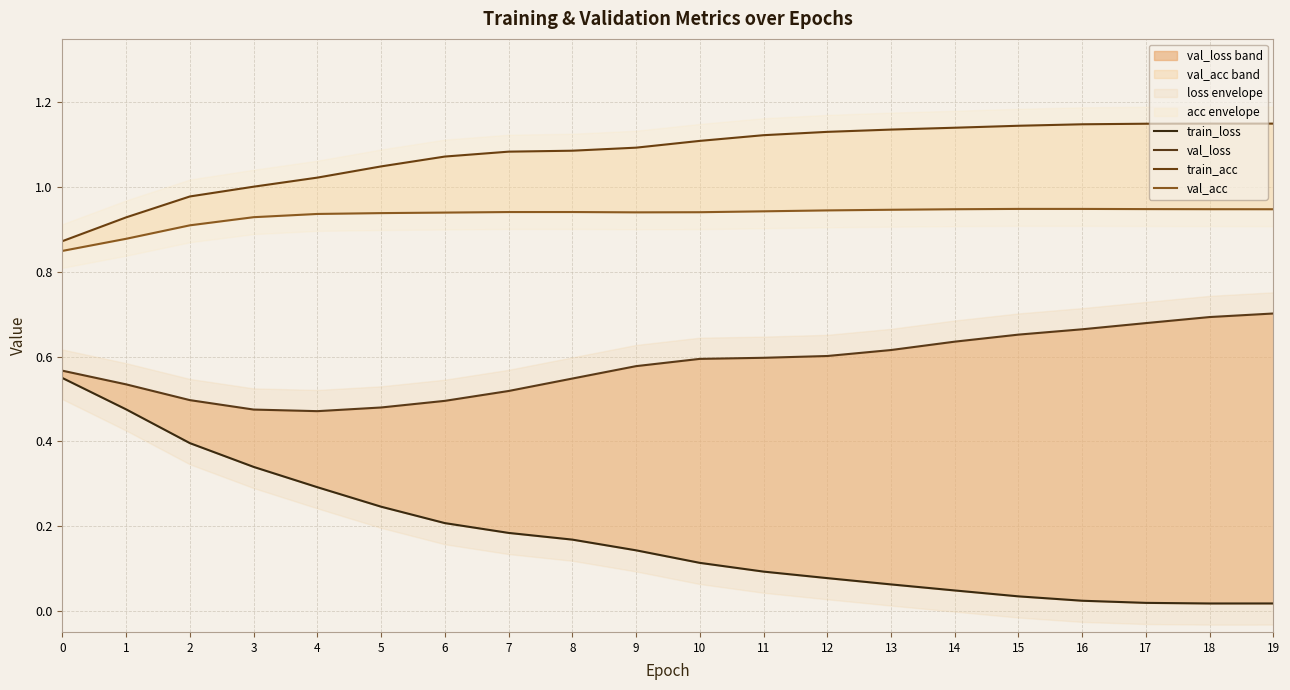

Where is train_loss nearest to the value 0?

18